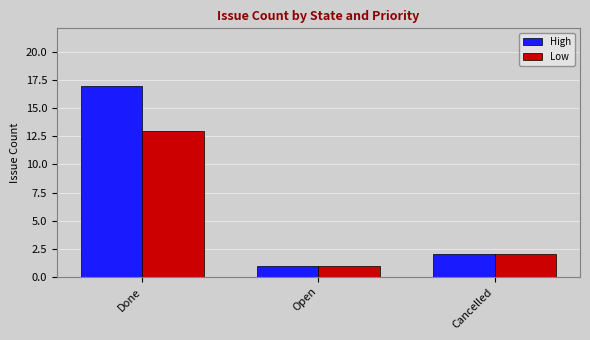

What position from the left is Open?

2